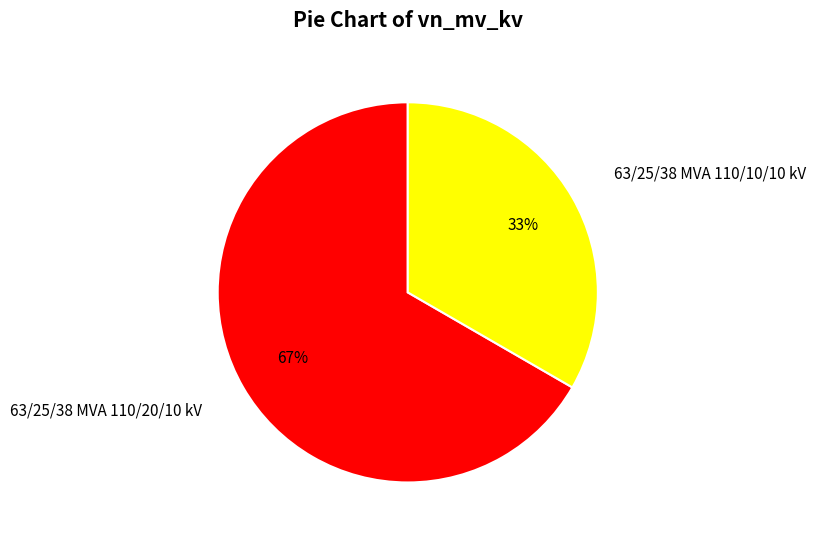

How many segments does this pie chart have?

2